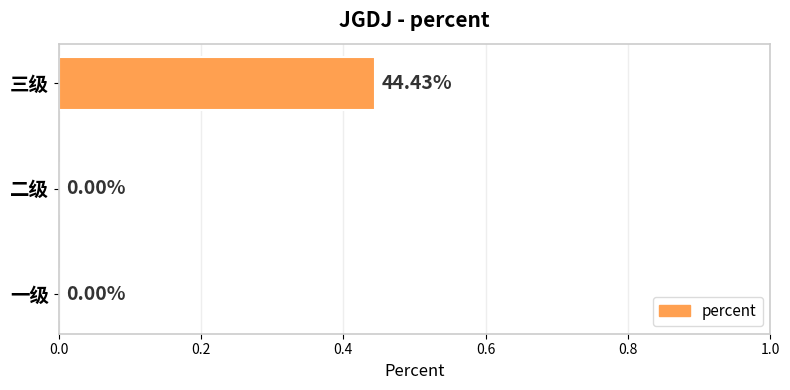

What is the change in value from 二级 to 三级?

+0.4